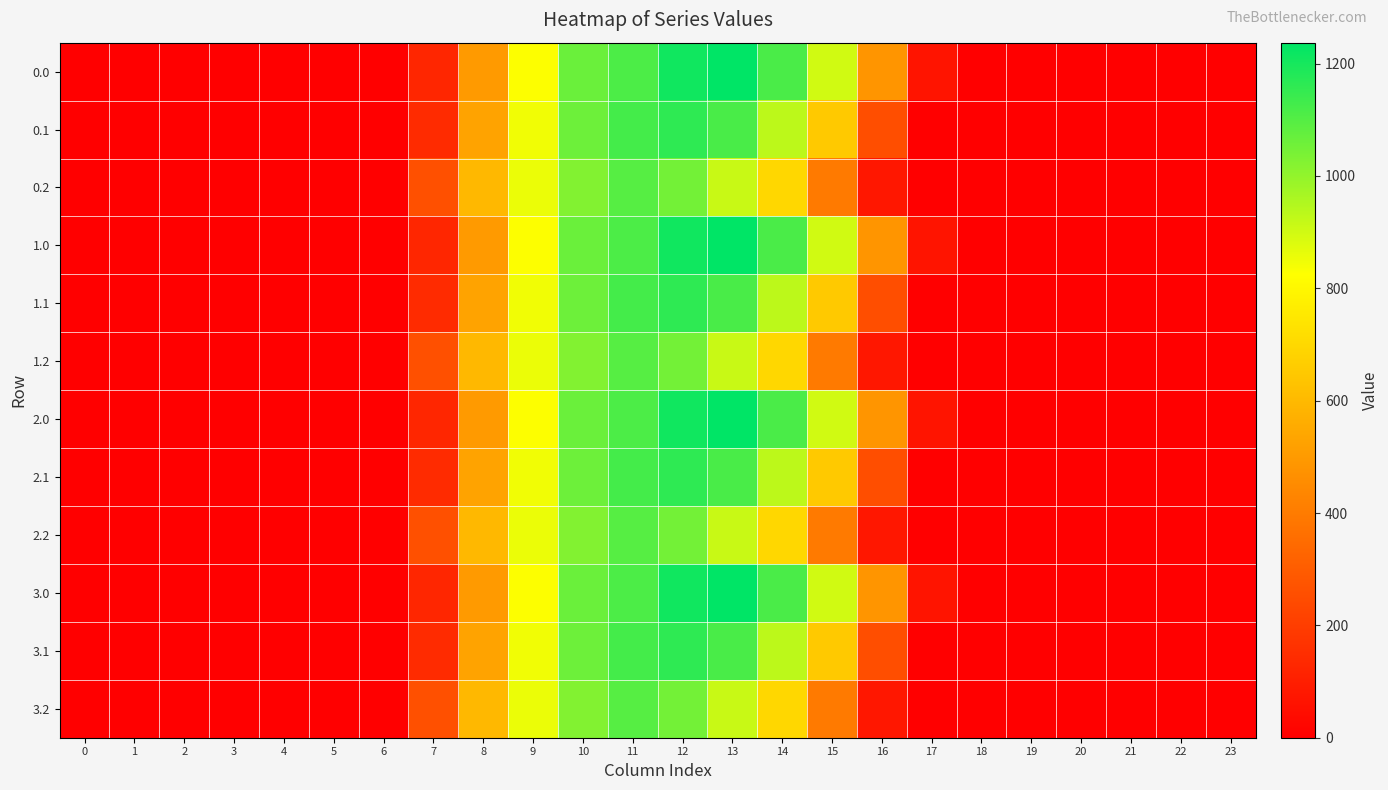

Count the number of categories in the chart.

24